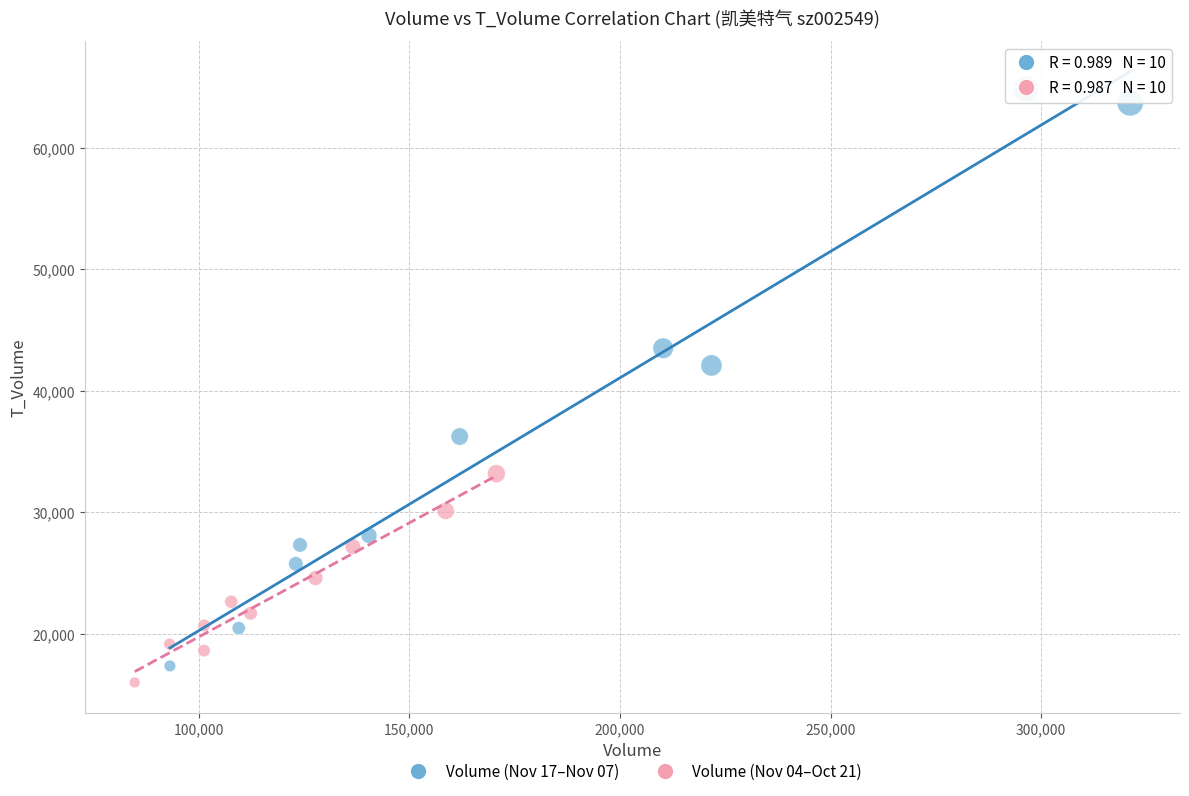

What are all the series names shown in the legend?

Volume (Nov 17–Nov 07), Volume (Nov 04–Oct 21)